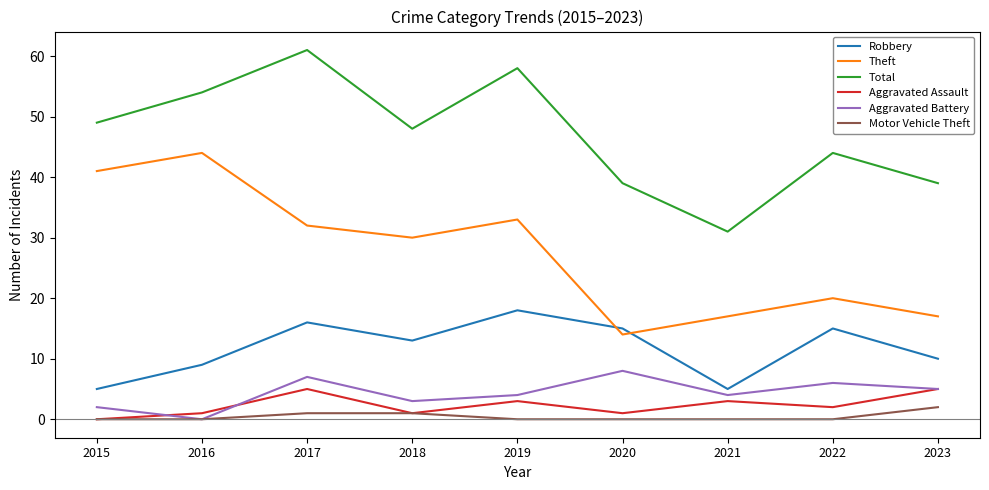

Which series changed the most between 2015 and 2021?

Theft